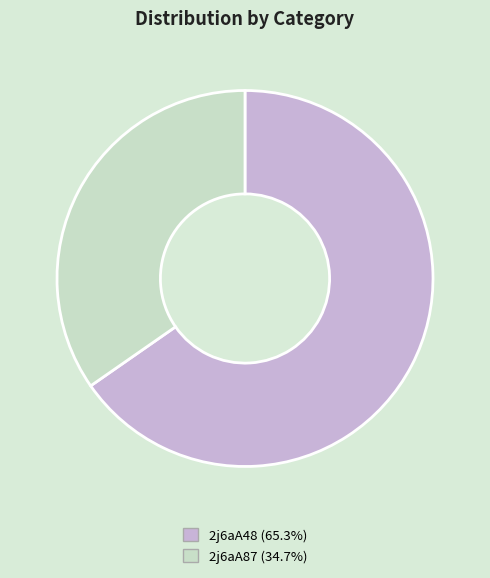

Which slice is the largest?

2j6aA48